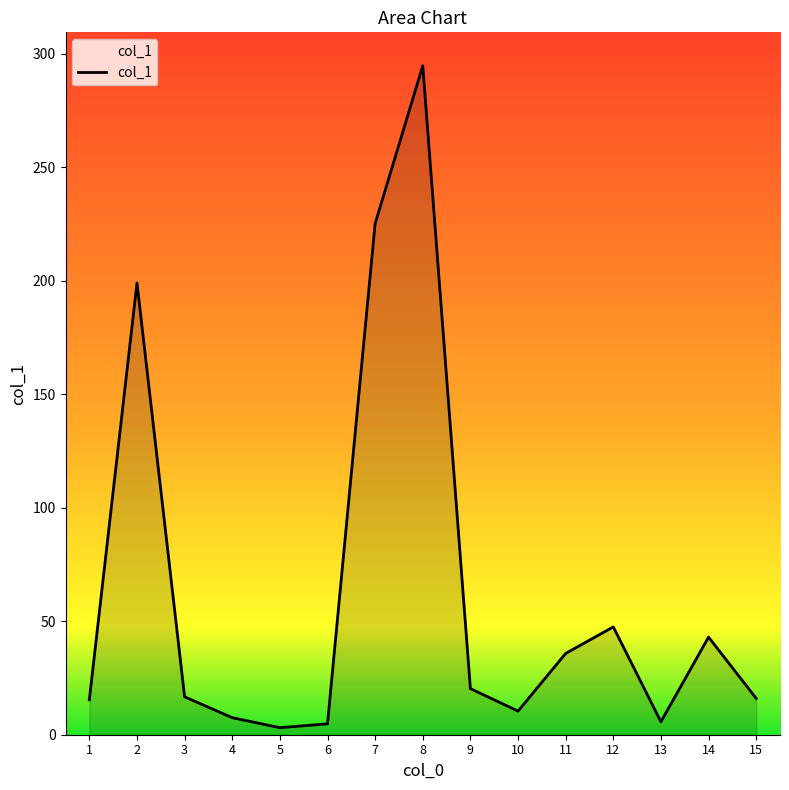

What is the difference between the maximum and minimum values?

291.6